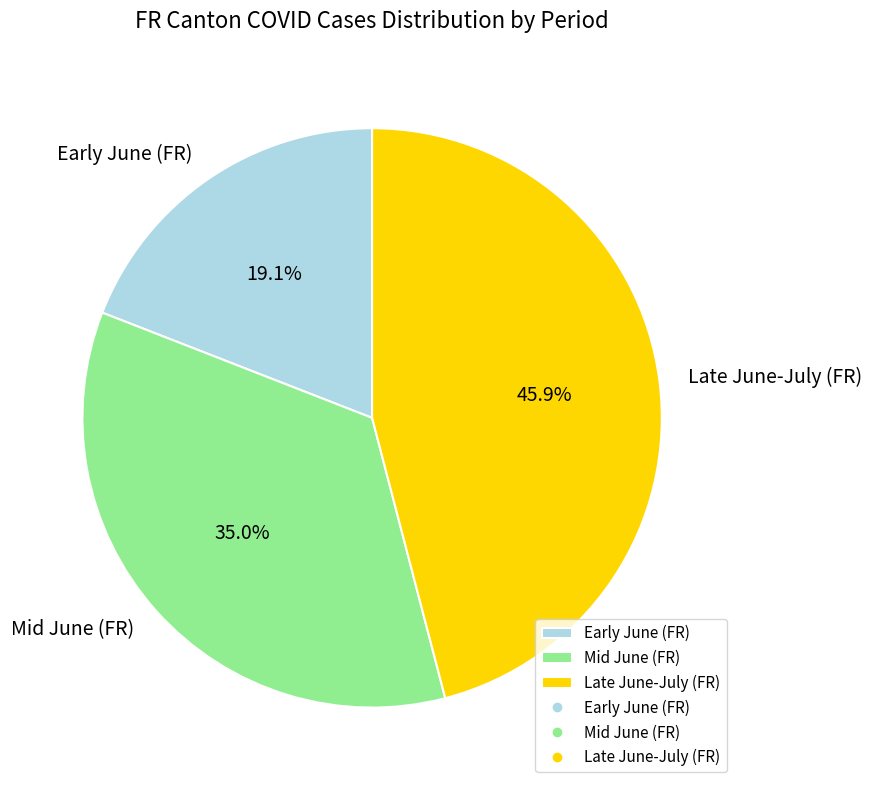

To the nearest percent, what is the difference between the largest and smallest slice percentages?

27%